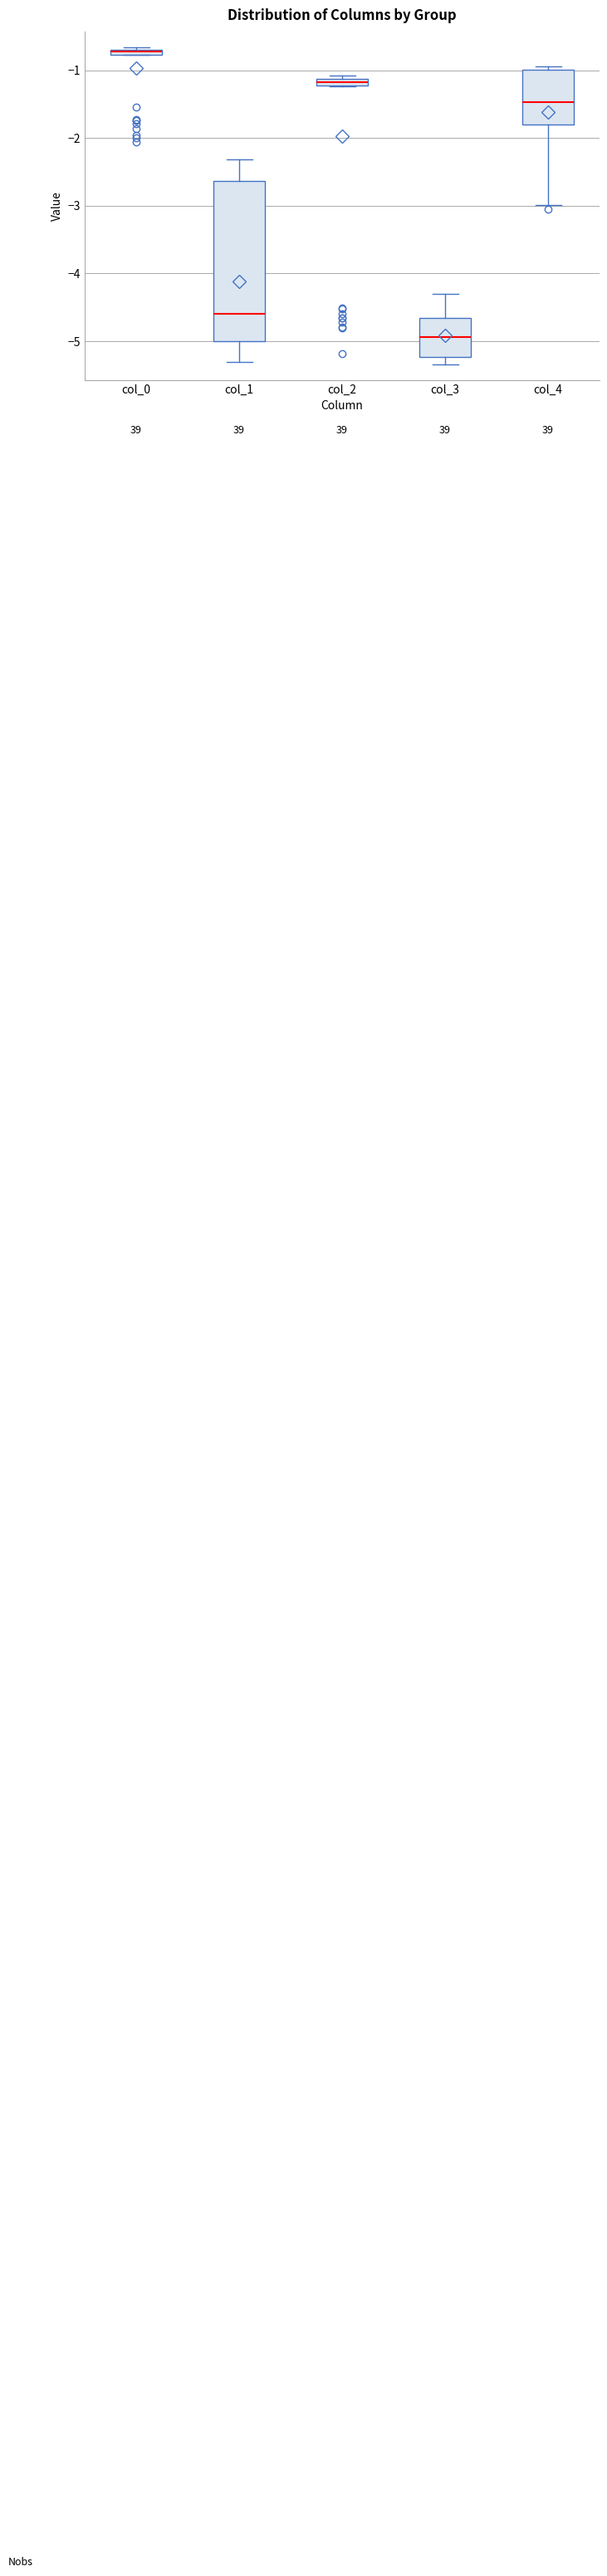

Which box is the tallest, from its lower edge to its upper edge?

col_1